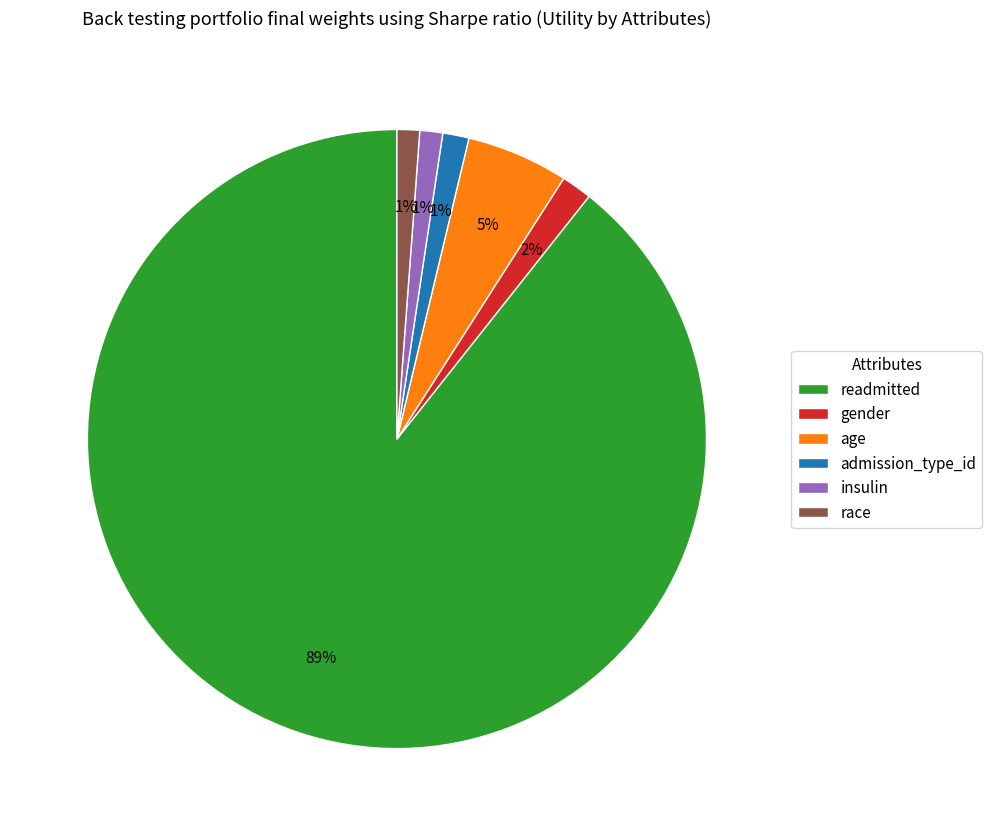

To the nearest percent, what is the average slice percentage?

17%